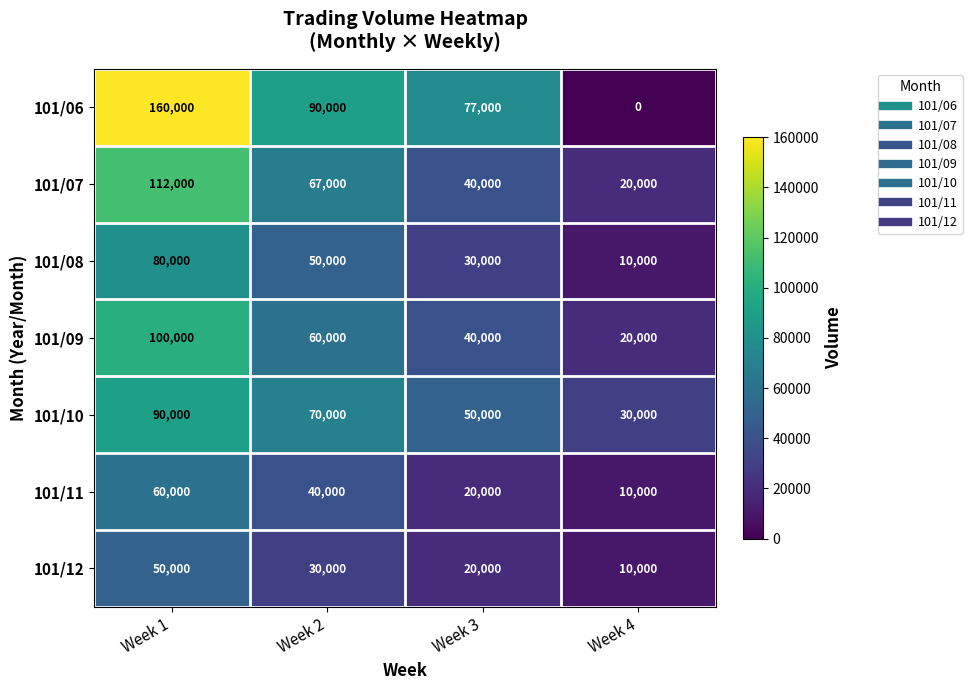

What is the difference between the maximum and minimum values in the 101/09 series?

80000